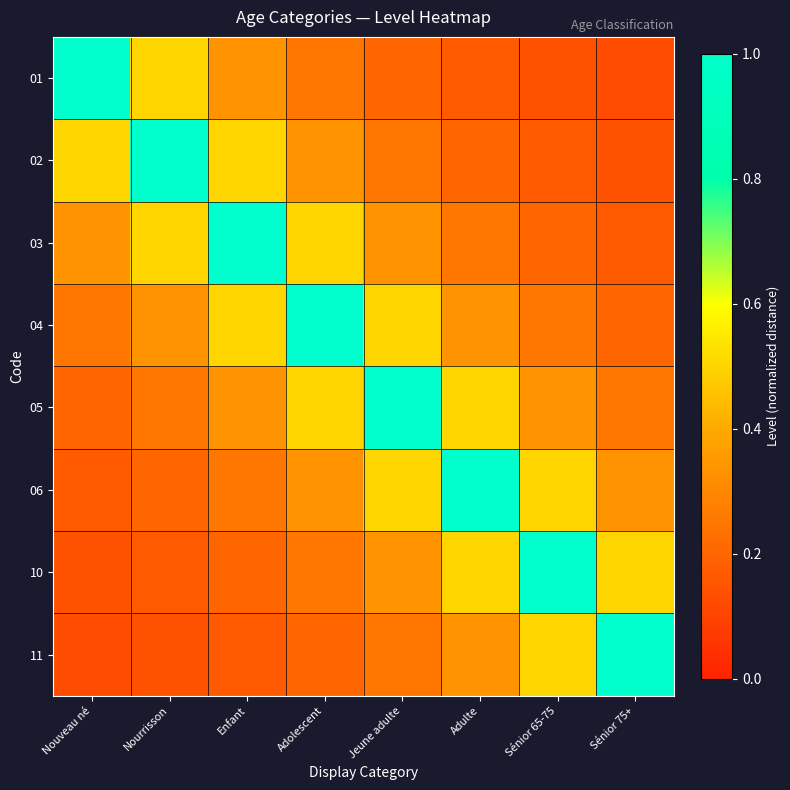

How many distinct data groups are displayed?

8